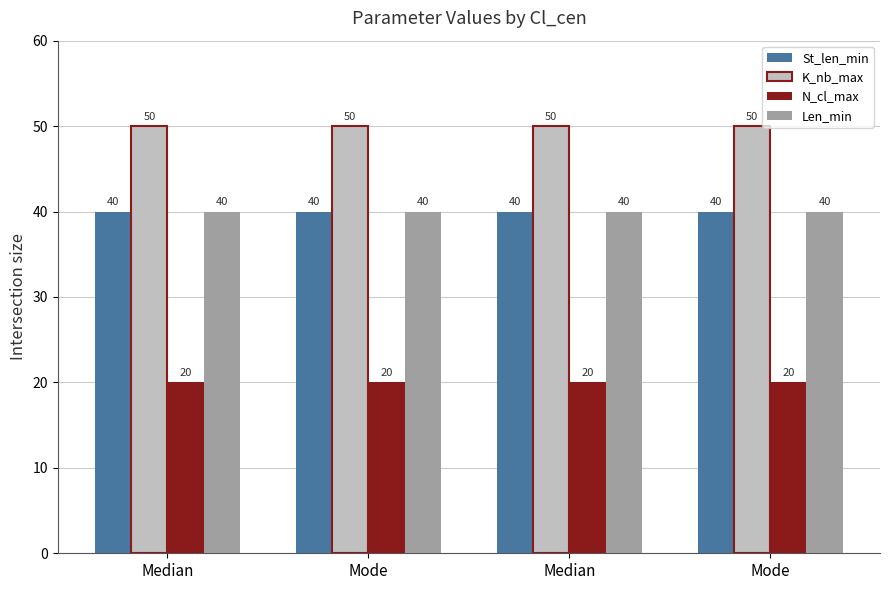

Which series has the widest spread of values?

St_len_min